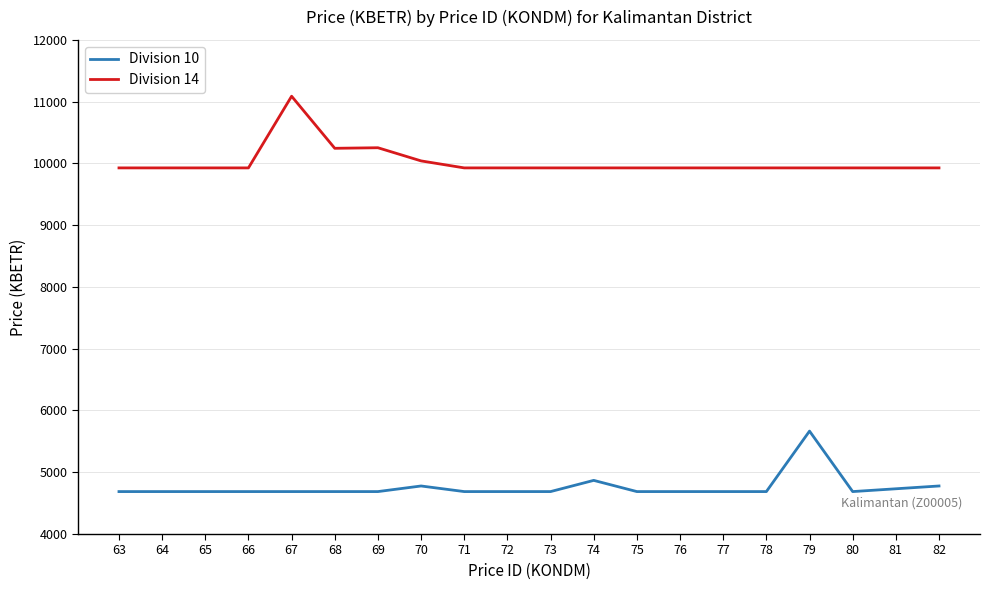

Rank the series by their average value, from lowest to highest.

Division 10, Division 14